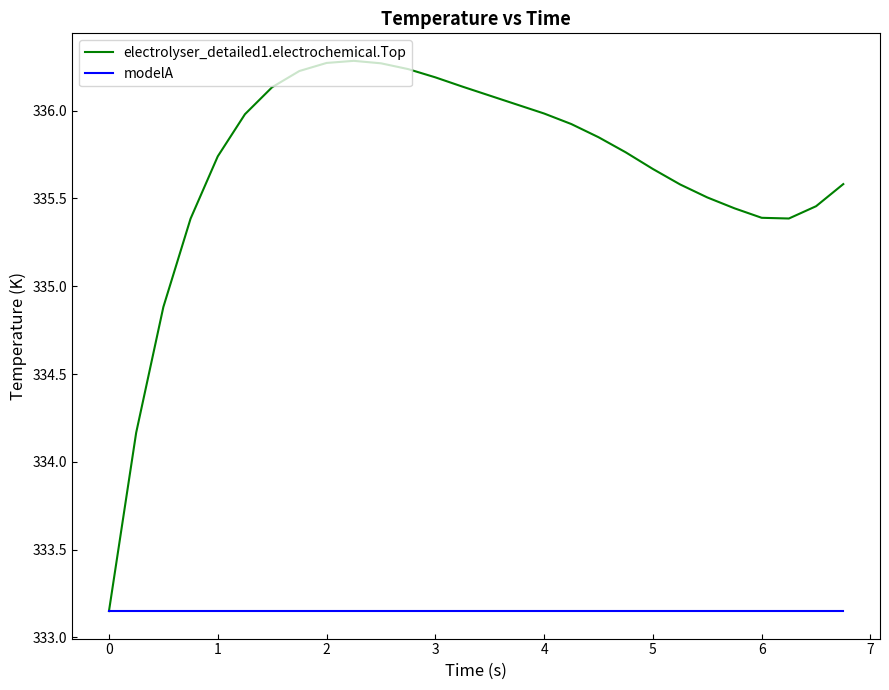

Rank the series by their average value, from lowest to highest.

modelA, electrolyser_detailed1.electrochemical.Top